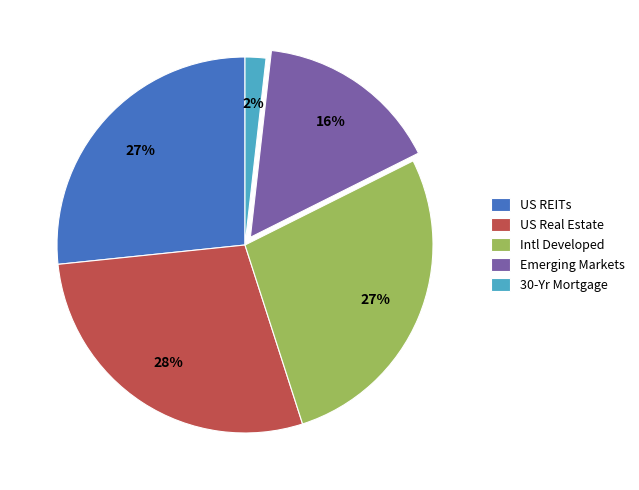

Does US REITs account for over 50% of the chart?

No